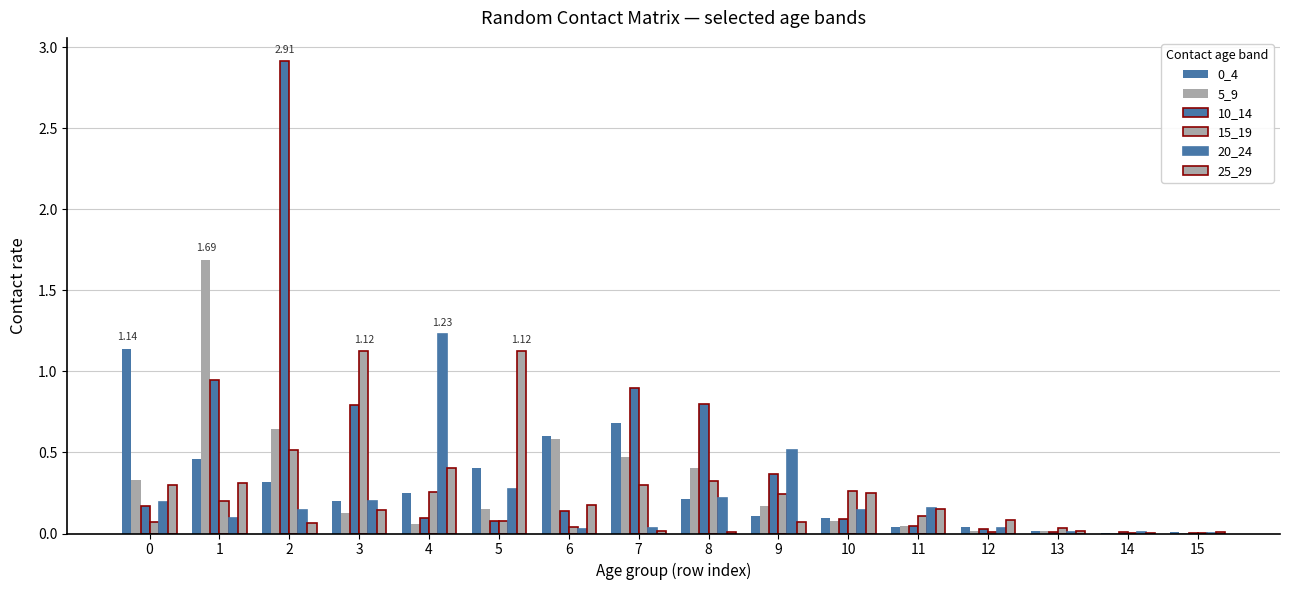

Count the number of categories in the chart.

16